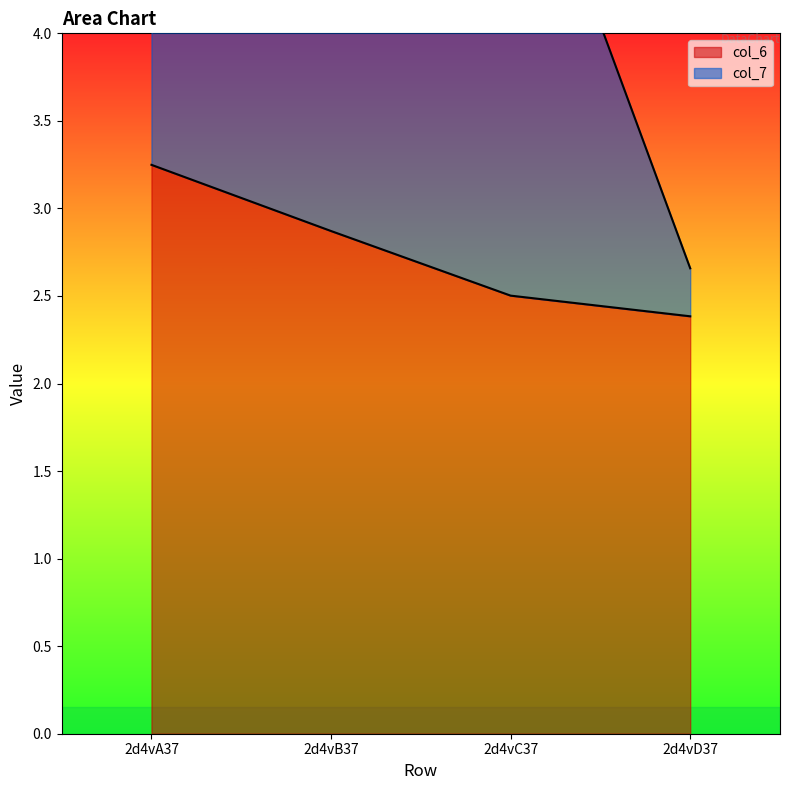

Which series has the largest range (max minus min)?

col_7